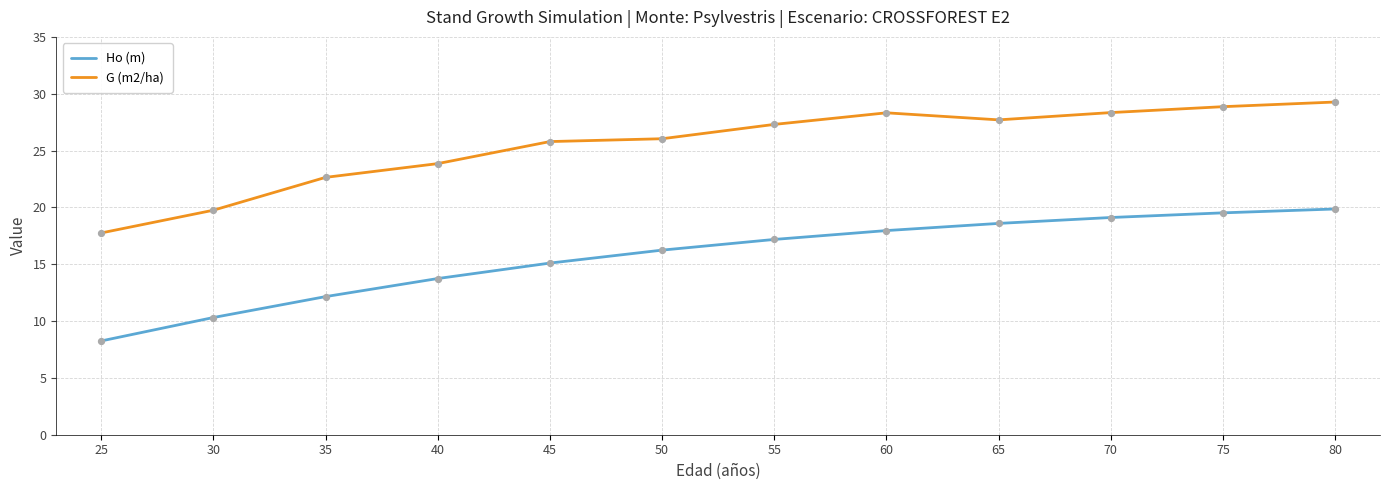

What is the difference between the highest and lowest values at 40?

10.1